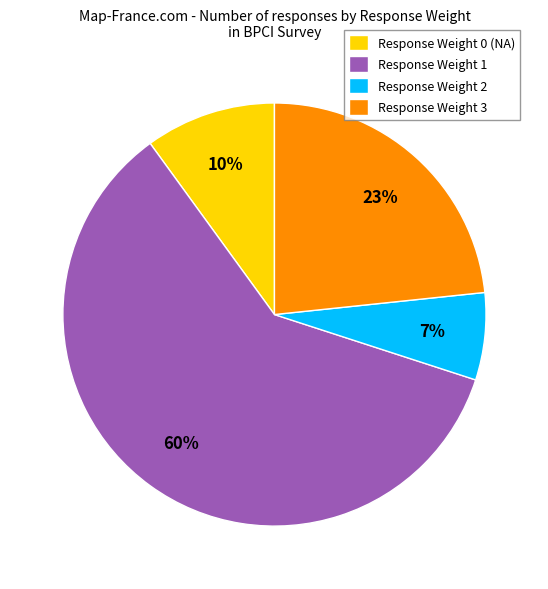

Does any single category account for the majority?

Yes